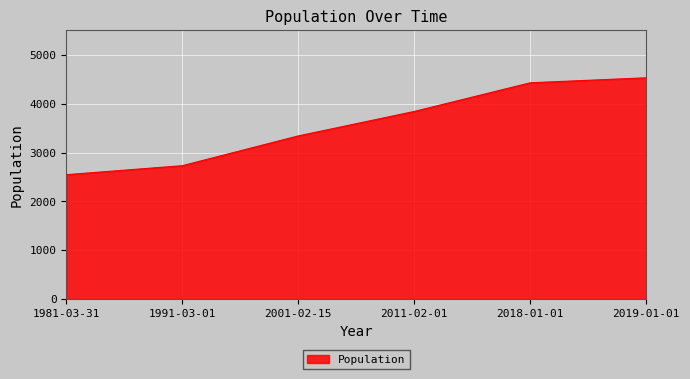

What is the sum of all values?

21412